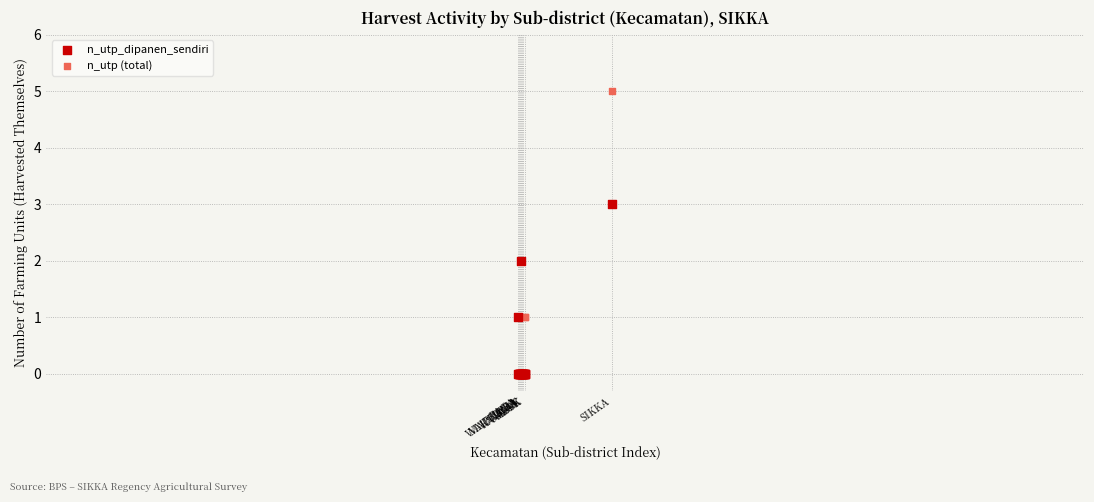

What are all the series names shown in the legend?

n_utp_dipanen_sendiri, n_utp (total)